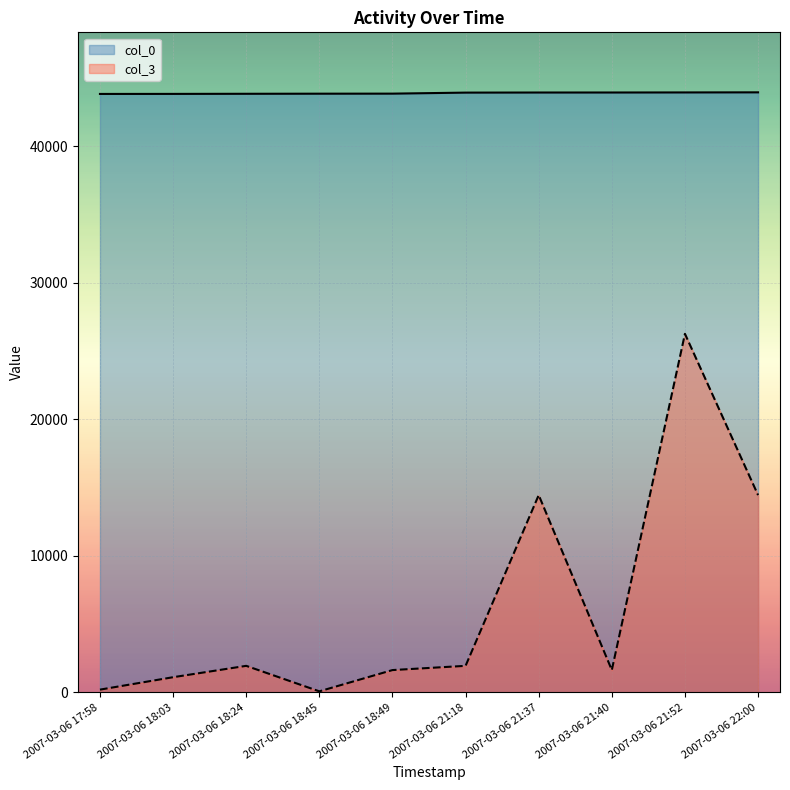

Which has a higher value, 2007-03-06 17:58 or 2007-03-06 21:52?

2007-03-06 21:52